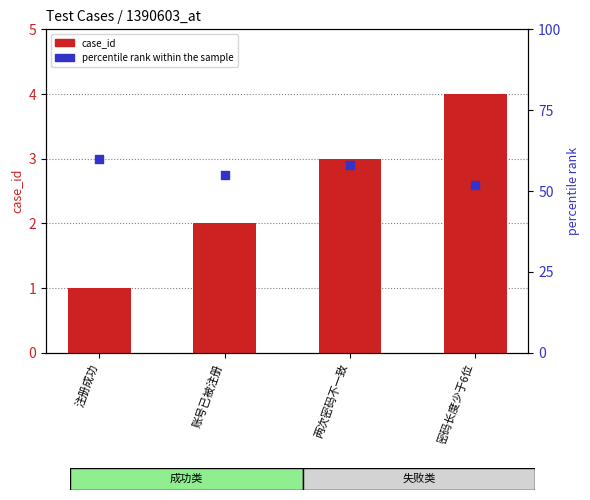

Which series has the largest total across all categories?

percentile rank within the sample